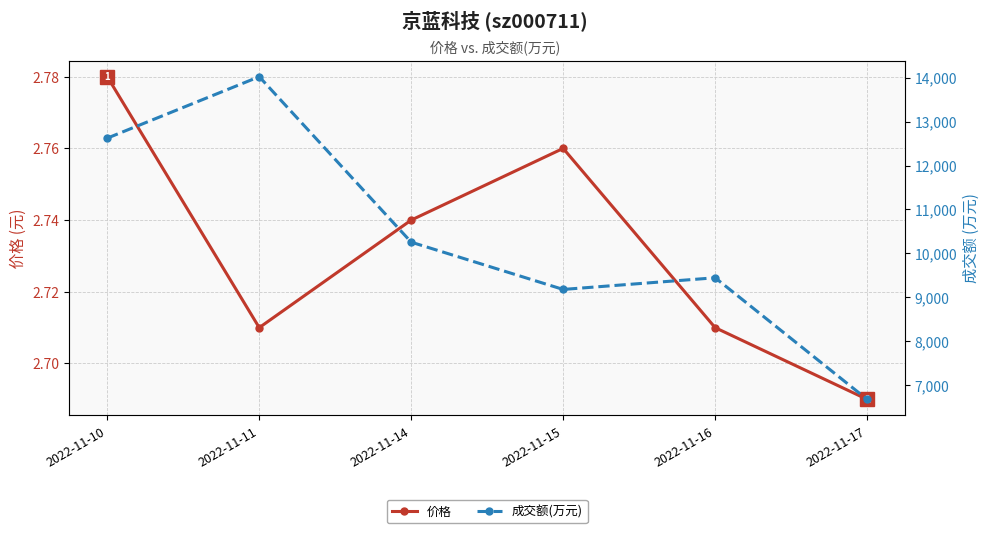

True or false: 价格 has a value of 3.9 at 2022-11-15.

False